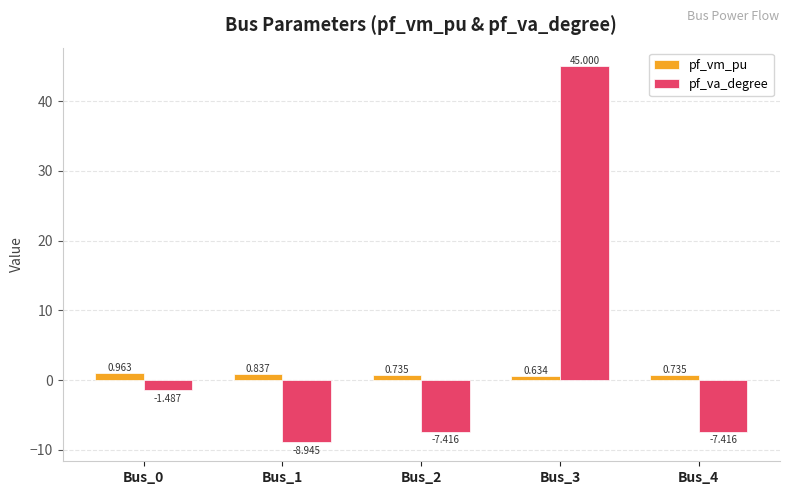

What is the difference between the maximum and second lowest values in the pf_va_degree series?

52.4